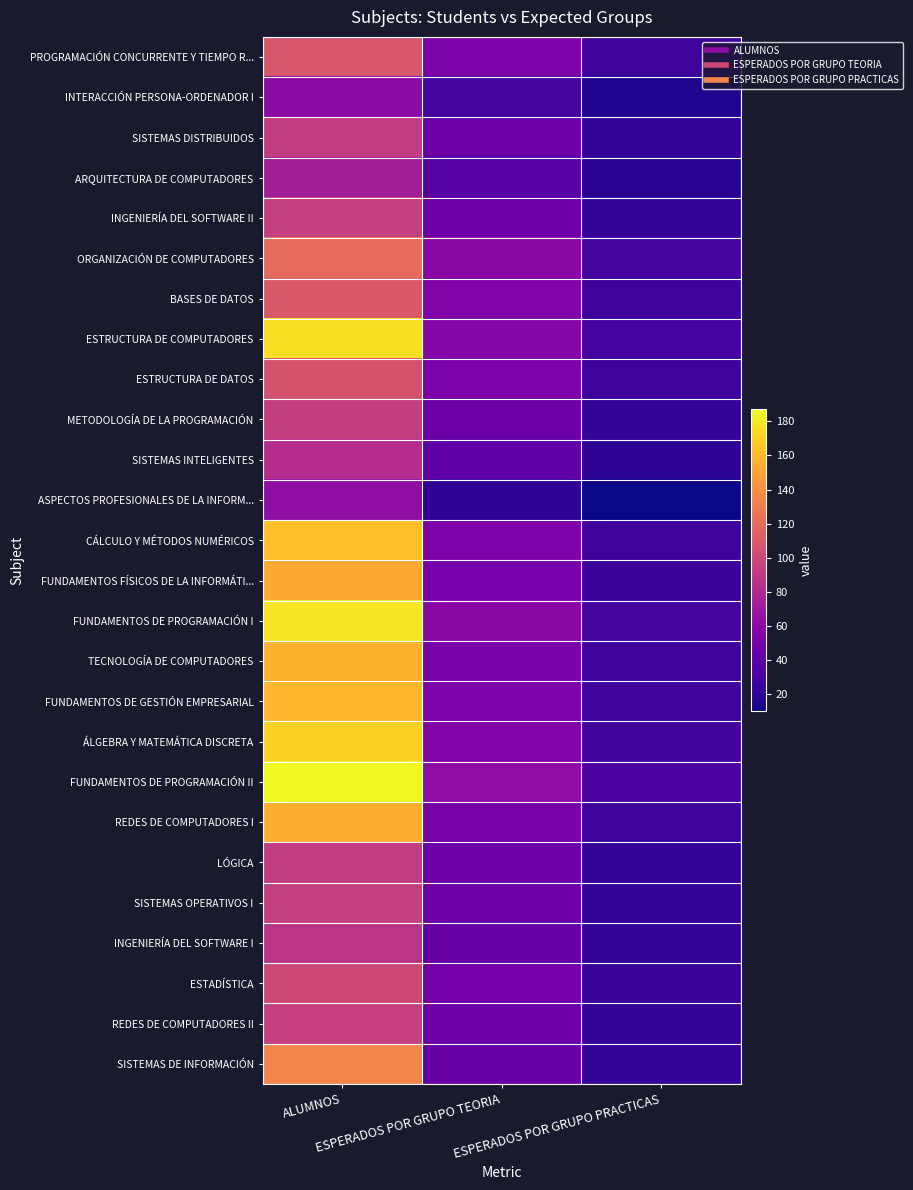

Reading left to right, extract all data points from this chart.

PROGRAMACIÓN CONCURRENTE Y TIEMPO R...: ALUMNOS=108	ESPERADOS POR GRUPO TEORIA=54	ESPERADOS POR GRUPO PRACTICAS=27
INTERACCIÓN PERSONA-ORDENADOR I: ALUMNOS=61	ESPERADOS POR GRUPO TEORIA=30	ESPERADOS POR GRUPO PRACTICAS=15
SISTEMAS DISTRIBUIDOS: ALUMNOS=92	ESPERADOS POR GRUPO TEORIA=46	ESPERADOS POR GRUPO PRACTICAS=23
ARQUITECTURA DE COMPUTADORES: ALUMNOS=74	ESPERADOS POR GRUPO TEORIA=37	ESPERADOS POR GRUPO PRACTICAS=18
INGENIERÍA DEL SOFTWARE II: ALUMNOS=94	ESPERADOS POR GRUPO TEORIA=47	ESPERADOS POR GRUPO PRACTICAS=23
ORGANIZACIÓN DE COMPUTADORES: ALUMNOS=120	ESPERADOS POR GRUPO TEORIA=60	ESPERADOS POR GRUPO PRACTICAS=30
BASES DE DATOS: ALUMNOS=110	ESPERADOS POR GRUPO TEORIA=55	ESPERADOS POR GRUPO PRACTICAS=27
ESTRUCTURA DE COMPUTADORES: ALUMNOS=176	ESPERADOS POR GRUPO TEORIA=58	ESPERADOS POR GRUPO PRACTICAS=29
ESTRUCTURA DE DATOS: ALUMNOS=106	ESPERADOS POR GRUPO TEORIA=53	ESPERADOS POR GRUPO PRACTICAS=26
METODOLOGÍA DE LA PROGRAMACIÓN: ALUMNOS=93	ESPERADOS POR GRUPO TEORIA=46	ESPERADOS POR GRUPO PRACTICAS=23
SISTEMAS INTELIGENTES: ALUMNOS=83	ESPERADOS POR GRUPO TEORIA=41	ESPERADOS POR GRUPO PRACTICAS=20
ASPECTOS PROFESIONALES DE LA INFORM...: ALUMNOS=63	ESPERADOS POR GRUPO TEORIA=21	ESPERADOS POR GRUPO PRACTICAS=10
CÁLCULO Y MÉTODOS NUMÉRICOS: ALUMNOS=163	ESPERADOS POR GRUPO TEORIA=54	ESPERADOS POR GRUPO PRACTICAS=27
FUNDAMENTOS FÍSICOS DE LA INFORMÁTI...: ALUMNOS=153	ESPERADOS POR GRUPO TEORIA=51	ESPERADOS POR GRUPO PRACTICAS=25
FUNDAMENTOS DE PROGRAMACIÓN I: ALUMNOS=180	ESPERADOS POR GRUPO TEORIA=60	ESPERADOS POR GRUPO PRACTICAS=30
TECNOLOGÍA DE COMPUTADORES: ALUMNOS=157	ESPERADOS POR GRUPO TEORIA=52	ESPERADOS POR GRUPO PRACTICAS=26
FUNDAMENTOS DE GESTIÓN EMPRESARIAL: ALUMNOS=159	ESPERADOS POR GRUPO TEORIA=53	ESPERADOS POR GRUPO PRACTICAS=26
ÁLGEBRA Y MATEMÁTICA DISCRETA: ALUMNOS=171	ESPERADOS POR GRUPO TEORIA=57	ESPERADOS POR GRUPO PRACTICAS=28
FUNDAMENTOS DE PROGRAMACIÓN II: ALUMNOS=187	ESPERADOS POR GRUPO TEORIA=62	ESPERADOS POR GRUPO PRACTICAS=31
REDES DE COMPUTADORES I: ALUMNOS=156	ESPERADOS POR GRUPO TEORIA=52	ESPERADOS POR GRUPO PRACTICAS=26
LÓGICA: ALUMNOS=92	ESPERADOS POR GRUPO TEORIA=46	ESPERADOS POR GRUPO PRACTICAS=23
SISTEMAS OPERATIVOS I: ALUMNOS=94	ESPERADOS POR GRUPO TEORIA=47	ESPERADOS POR GRUPO PRACTICAS=23
INGENIERÍA DEL SOFTWARE I: ALUMNOS=88	ESPERADOS POR GRUPO TEORIA=44	ESPERADOS POR GRUPO PRACTICAS=22
ESTADÍSTICA: ALUMNOS=100	ESPERADOS POR GRUPO TEORIA=50	ESPERADOS POR GRUPO PRACTICAS=25
REDES DE COMPUTADORES II: ALUMNOS=95	ESPERADOS POR GRUPO TEORIA=47	ESPERADOS POR GRUPO PRACTICAS=23
SISTEMAS DE INFORMACIÓN: ALUMNOS=135	ESPERADOS POR GRUPO TEORIA=45	ESPERADOS POR GRUPO PRACTICAS=22